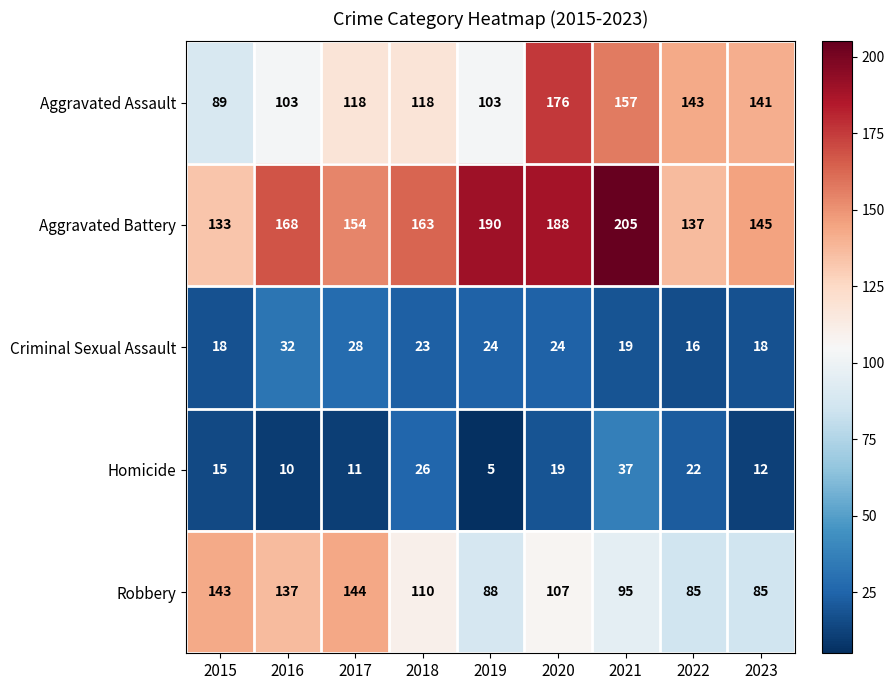

List the series in order of their peak value, highest first.

Aggravated Battery, Aggravated Assault, Robbery, Homicide, Criminal Sexual Assault